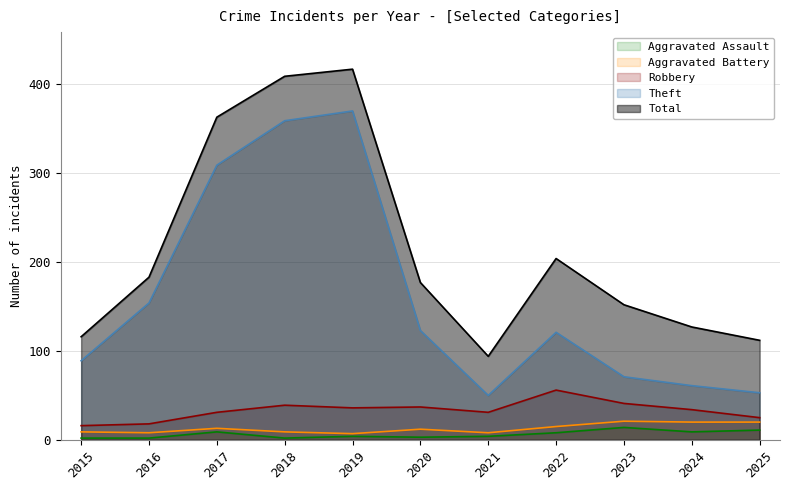

How many data points in Aggravated Battery are above 12?

5